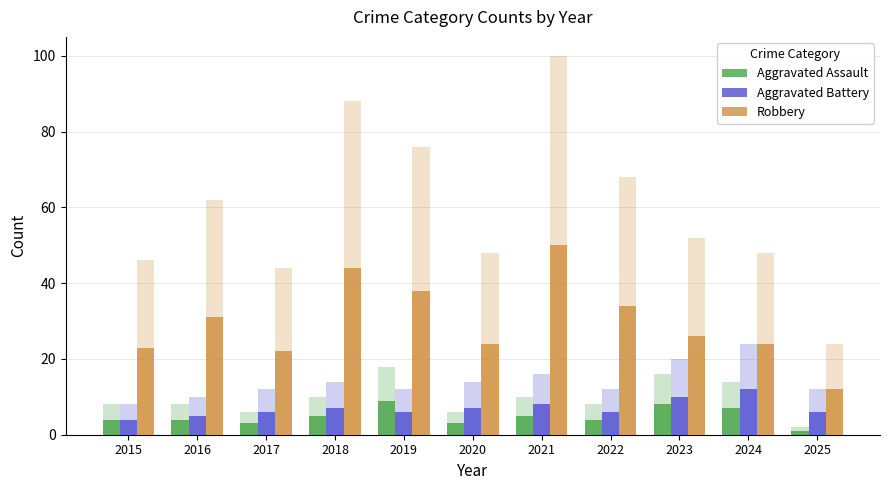

At how many categories does at least one series exceed 4?

11